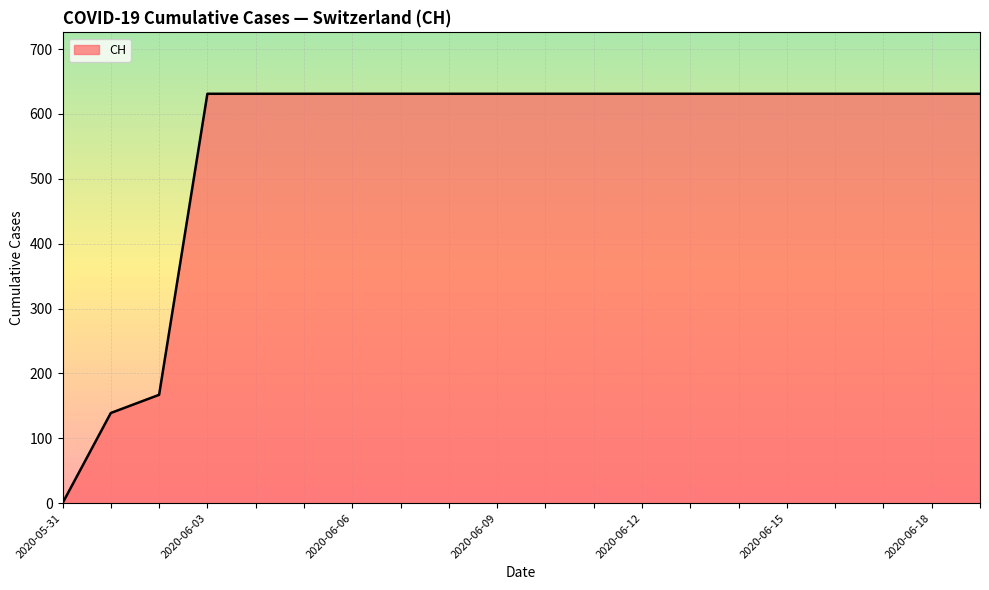

What is the difference between the maximum and minimum values?

631